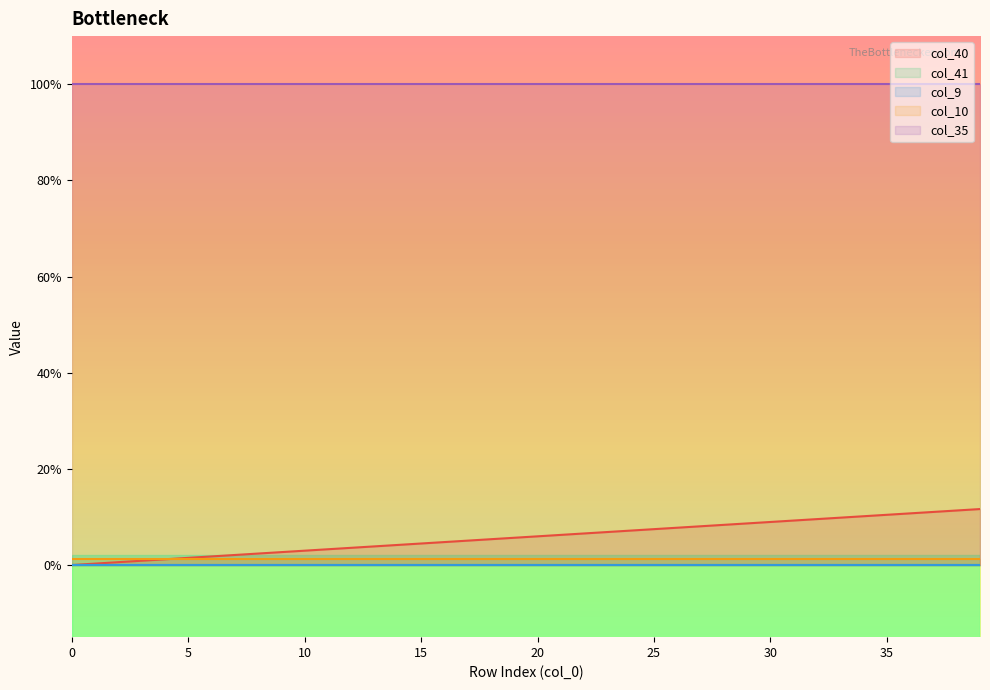

True or false: col_41 and col_35 intersect in this chart.

False